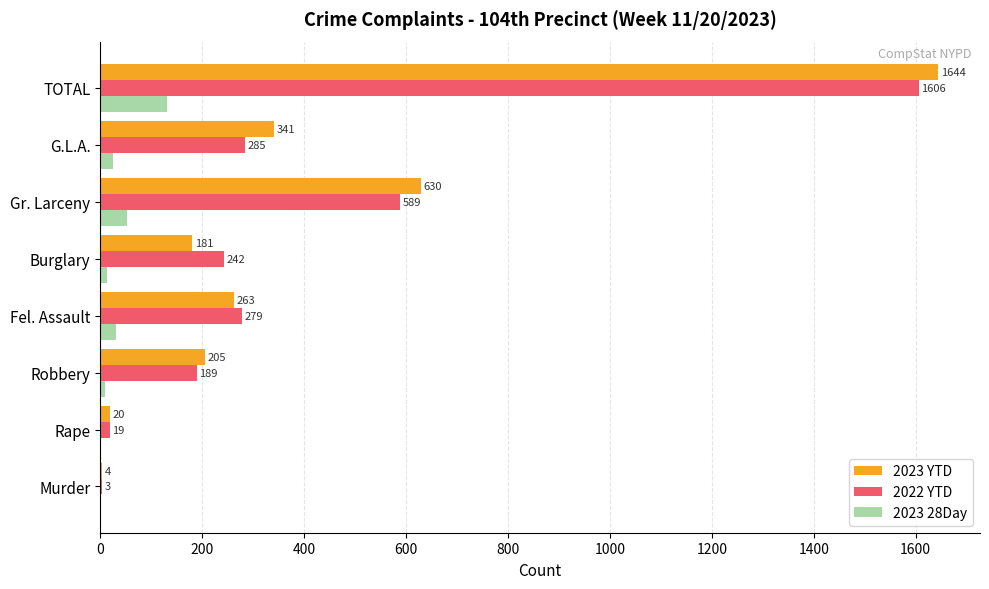

At which category is the sum across all series the highest?

TOTAL